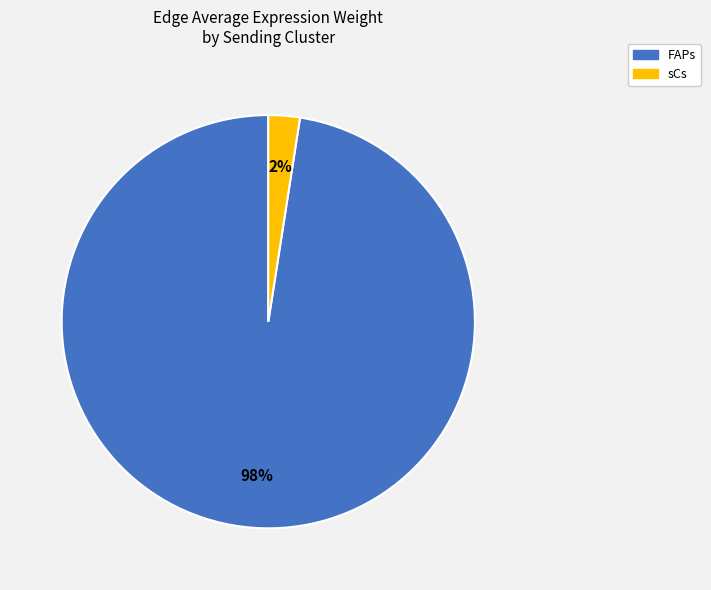

Which slice is the largest?

FAPs